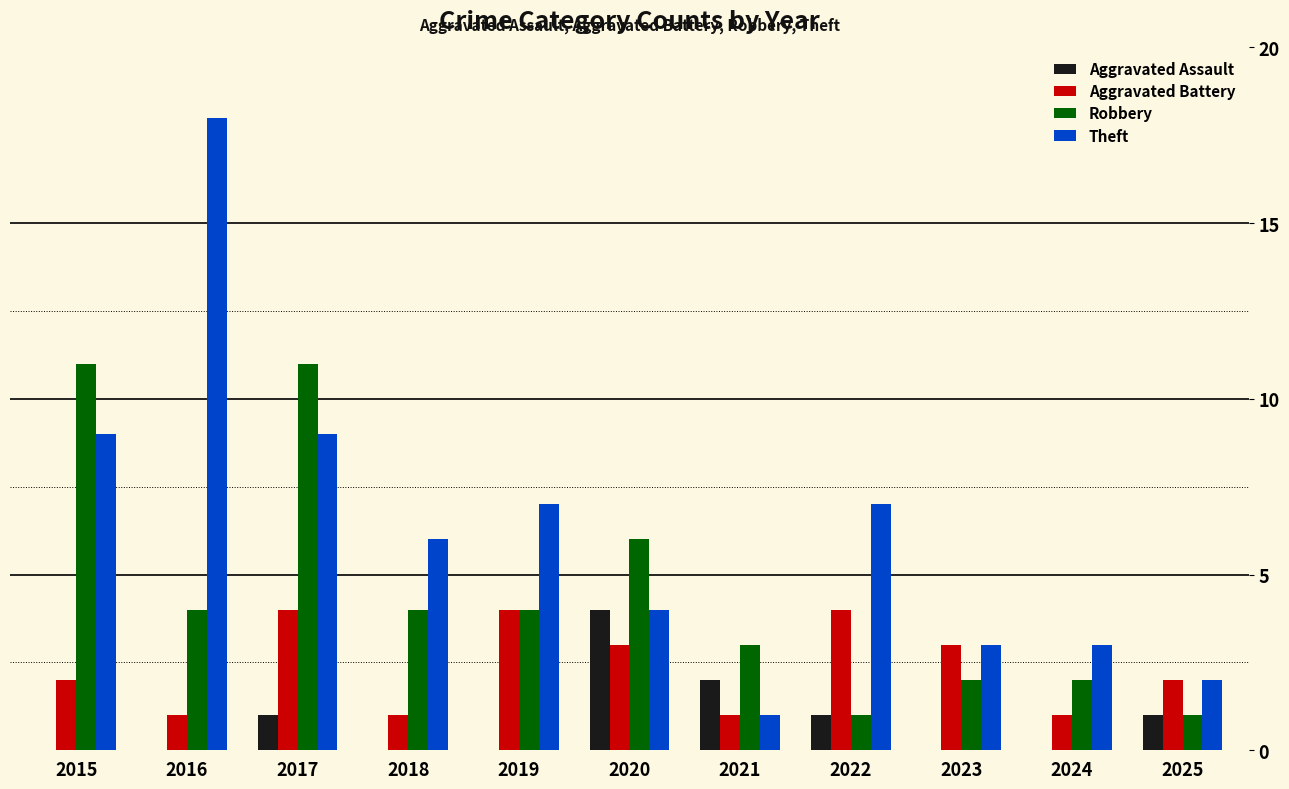

What is the maximum value shown in the chart?

18